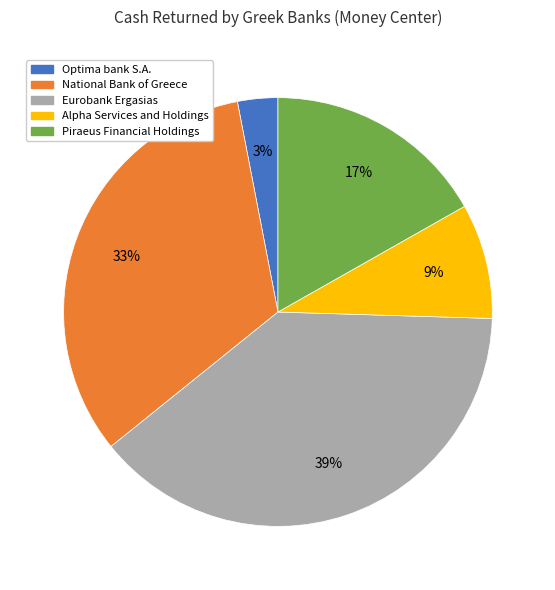

Is there any slice that represents more than half of the pie?

No